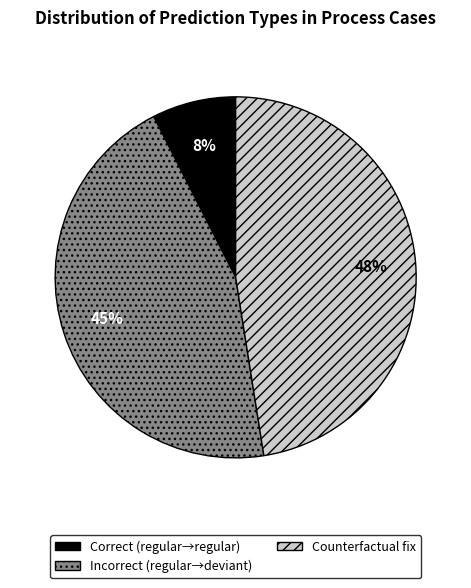

To the nearest percent, what portion does Incorrect (regular→deviant) represent?

45%